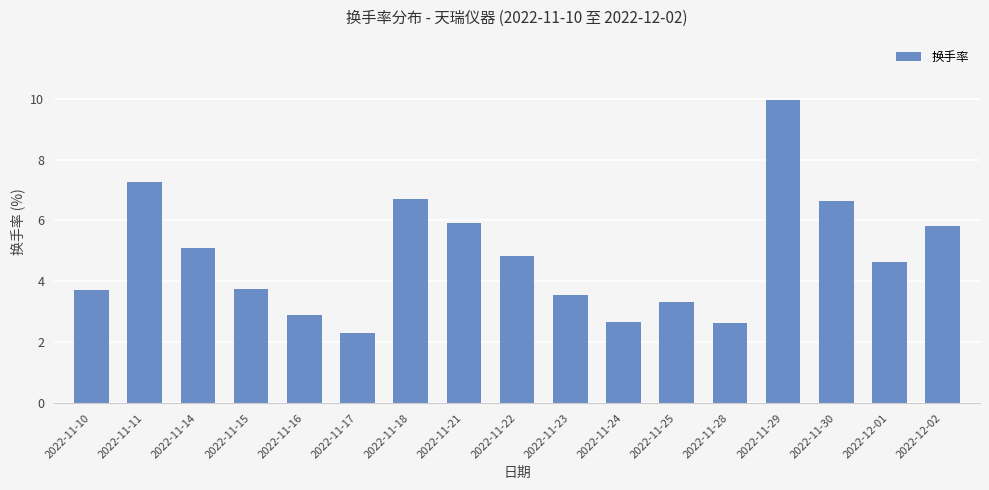

How many values exceed 4?

9